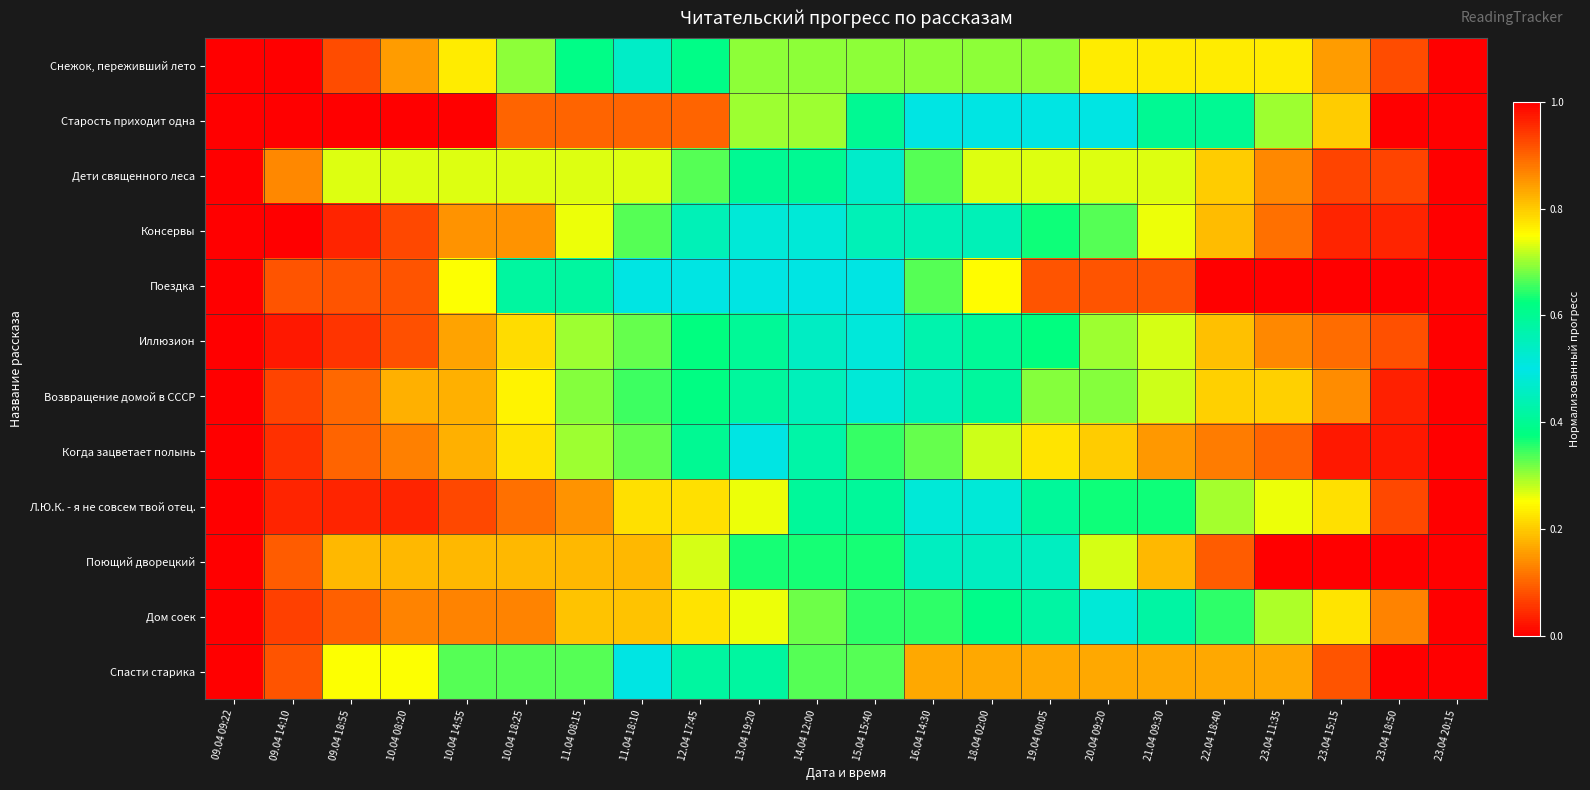

Reading left to right, what are all the values shown in this chart?

Снежок, переживший лето: 09.04 09:22=0.0	09.04 14:10=0.0	09.04 18:55=0.1	10.04 08:20=0.2	10.04 14:55=0.2	10.04 18:25=0.3	11.04 08:15=0.4	11.04 18:10=0.5	12.04 17:45=0.6	13.04 19:20=0.7	14.04 12:00=0.7	15.04 15:40=0.7	16.04 14:30=0.7	18.04 02:00=0.7	19.04 00:05=0.7	20.04 09:20=0.8	21.04 09:30=0.8	22.04 18:40=0.8	23.04 11:35=0.8	23.04 15:15=0.8	23.04 18:50=0.9	23.04 20:15=1.0
Старость приходит одна: 09.04 09:22=0.0	09.04 14:10=0.0	09.04 18:55=0.0	10.04 08:20=0.0	10.04 14:55=0.0	10.04 18:25=0.1	11.04 08:15=0.1	11.04 18:10=0.1	12.04 17:45=0.1	13.04 19:20=0.3	14.04 12:00=0.3	15.04 15:40=0.4	16.04 14:30=0.5	18.04 02:00=0.5	19.04 00:05=0.5	20.04 09:20=0.5	21.04 09:30=0.6	22.04 18:40=0.6	23.04 11:35=0.7	23.04 15:15=0.8	23.04 18:50=1.0	23.04 20:15=1.0
Дети священного леса: 09.04 09:22=0.0	09.04 14:10=0.1	09.04 18:55=0.3	10.04 08:20=0.3	10.04 14:55=0.3	10.04 18:25=0.3	11.04 08:15=0.3	11.04 18:10=0.3	12.04 17:45=0.3	13.04 19:20=0.4	14.04 12:00=0.4	15.04 15:40=0.5	16.04 14:30=0.7	18.04 02:00=0.7	19.04 00:05=0.7	20.04 09:20=0.7	21.04 09:30=0.7	22.04 18:40=0.8	23.04 11:35=0.9	23.04 15:15=0.9	23.04 18:50=0.9	23.04 20:15=1.0
Консервы: 09.04 09:22=0.0	09.04 14:10=0.0	09.04 18:55=0.0	10.04 08:20=0.1	10.04 14:55=0.1	10.04 18:25=0.1	11.04 08:15=0.3	11.04 18:10=0.3	12.04 17:45=0.4	13.04 19:20=0.5	14.04 12:00=0.5	15.04 15:40=0.6	16.04 14:30=0.6	18.04 02:00=0.6	19.04 00:05=0.6	20.04 09:20=0.7	21.04 09:30=0.7	22.04 18:40=0.8	23.04 11:35=0.9	23.04 15:15=1.0	23.04 18:50=1.0	23.04 20:15=1.0
Поездка: 09.04 09:22=0.0	09.04 14:10=0.1	09.04 18:55=0.1	10.04 08:20=0.1	10.04 14:55=0.2	10.04 18:25=0.4	11.04 08:15=0.4	11.04 18:10=0.5	12.04 17:45=0.5	13.04 19:20=0.5	14.04 12:00=0.5	15.04 15:40=0.5	16.04 14:30=0.7	18.04 02:00=0.8	19.04 00:05=0.9	20.04 09:20=0.9	21.04 09:30=0.9	22.04 18:40=1.0	23.04 11:35=1.0	23.04 15:15=1.0	23.04 18:50=1.0	23.04 20:15=1.0
Иллюзион: 09.04 09:22=0.0	09.04 14:10=0.0	09.04 18:55=0.1	10.04 08:20=0.1	10.04 14:55=0.2	10.04 18:25=0.2	11.04 08:15=0.3	11.04 18:10=0.3	12.04 17:45=0.4	13.04 19:20=0.4	14.04 12:00=0.5	15.04 15:40=0.5	16.04 14:30=0.6	18.04 02:00=0.6	19.04 00:05=0.6	20.04 09:20=0.7	21.04 09:30=0.7	22.04 18:40=0.8	23.04 11:35=0.9	23.04 15:15=0.9	23.04 18:50=0.9	23.04 20:15=1.0
Возвращение домой в СССР: 09.04 09:22=0.0	09.04 14:10=0.1	09.04 18:55=0.1	10.04 08:20=0.2	10.04 14:55=0.2	10.04 18:25=0.2	11.04 08:15=0.3	11.04 18:10=0.3	12.04 17:45=0.4	13.04 19:20=0.4	14.04 12:00=0.4	15.04 15:40=0.5	16.04 14:30=0.6	18.04 02:00=0.6	19.04 00:05=0.7	20.04 09:20=0.7	21.04 09:30=0.7	22.04 18:40=0.8	23.04 11:35=0.8	23.04 15:15=0.9	23.04 18:50=1.0	23.04 20:15=1.0
Когда зацветает полынь: 09.04 09:22=0.0	09.04 14:10=0.1	09.04 18:55=0.1	10.04 08:20=0.1	10.04 14:55=0.2	10.04 18:25=0.2	11.04 08:15=0.3	11.04 18:10=0.3	12.04 17:45=0.4	13.04 19:20=0.5	14.04 12:00=0.6	15.04 15:40=0.7	16.04 14:30=0.7	18.04 02:00=0.7	19.04 00:05=0.8	20.04 09:20=0.8	21.04 09:30=0.8	22.04 18:40=0.9	23.04 11:35=0.9	23.04 15:15=1.0	23.04 18:50=1.0	23.04 20:15=1.0
Л.Ю.К. - я не совсем твой отец.: 09.04 09:22=0.0	09.04 14:10=0.0	09.04 18:55=0.0	10.04 08:20=0.0	10.04 14:55=0.1	10.04 18:25=0.1	11.04 08:15=0.1	11.04 18:10=0.2	12.04 17:45=0.2	13.04 19:20=0.3	14.04 12:00=0.4	15.04 15:40=0.4	16.04 14:30=0.5	18.04 02:00=0.5	19.04 00:05=0.6	20.04 09:20=0.6	21.04 09:30=0.6	22.04 18:40=0.7	23.04 11:35=0.7	23.04 15:15=0.8	23.04 18:50=0.9	23.04 20:15=1.0
Поющий дворецкий: 09.04 09:22=0.0	09.04 14:10=0.1	09.04 18:55=0.2	10.04 08:20=0.2	10.04 14:55=0.2	10.04 18:25=0.2	11.04 08:15=0.2	11.04 18:10=0.2	12.04 17:45=0.3	13.04 19:20=0.4	14.04 12:00=0.4	15.04 15:40=0.4	16.04 14:30=0.5	18.04 02:00=0.5	19.04 00:05=0.5	20.04 09:20=0.7	21.04 09:30=0.8	22.04 18:40=0.9	23.04 11:35=1.0	23.04 15:15=1.0	23.04 18:50=1.0	23.04 20:15=1.0
Дом соек: 09.04 09:22=0.0	09.04 14:10=0.1	09.04 18:55=0.1	10.04 08:20=0.1	10.04 14:55=0.1	10.04 18:25=0.1	11.04 08:15=0.2	11.04 18:10=0.2	12.04 17:45=0.2	13.04 19:20=0.3	14.04 12:00=0.3	15.04 15:40=0.4	16.04 14:30=0.4	18.04 02:00=0.4	19.04 00:05=0.4	20.04 09:20=0.5	21.04 09:30=0.6	22.04 18:40=0.6	23.04 11:35=0.7	23.04 15:15=0.8	23.04 18:50=0.9	23.04 20:15=1.0
Спасти старика: 09.04 09:22=0.0	09.04 14:10=0.1	09.04 18:55=0.2	10.04 08:20=0.2	10.04 14:55=0.3	10.04 18:25=0.3	11.04 08:15=0.3	11.04 18:10=0.5	12.04 17:45=0.6	13.04 19:20=0.6	14.04 12:00=0.7	15.04 15:40=0.7	16.04 14:30=0.8	18.04 02:00=0.8	19.04 00:05=0.8	20.04 09:20=0.8	21.04 09:30=0.8	22.04 18:40=0.8	23.04 11:35=0.8	23.04 15:15=0.9	23.04 18:50=1.0	23.04 20:15=1.0